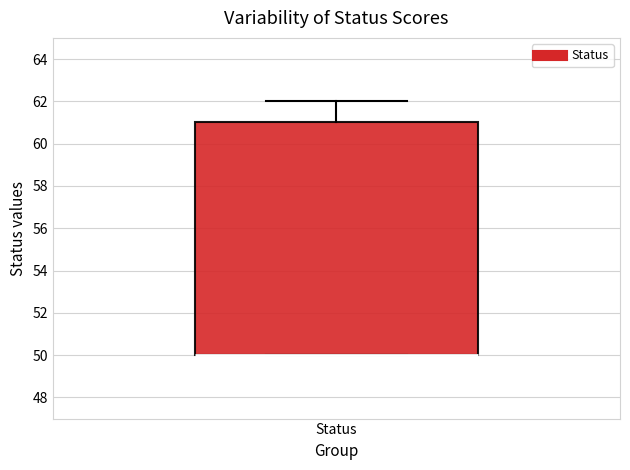

Read this box plot against the y-axis: the position of the median line, the range covered by the box, and the ends of both whiskers. The values are not printed on the chart, so give them approximately, as read against the axis.

median 50 (drawn on the box's lower edge), box 50 to 61, whiskers 50 to 62